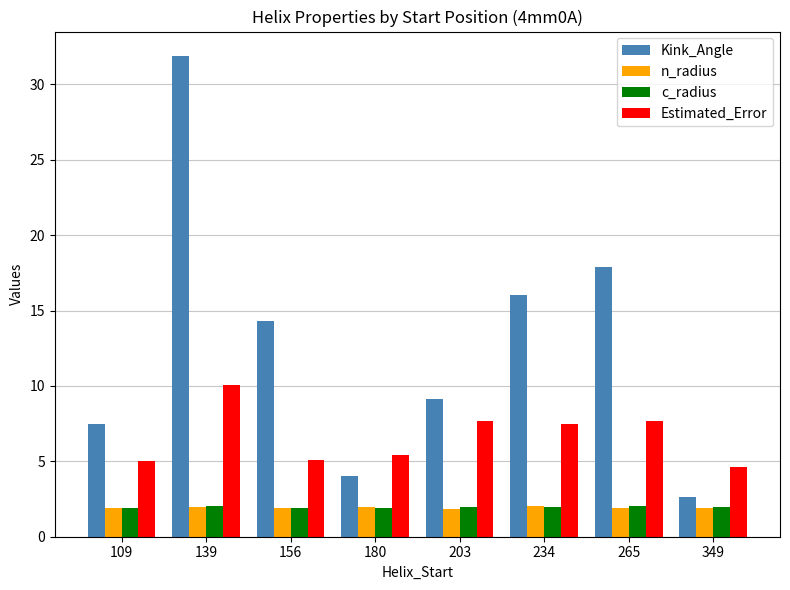

The value of Kink_Angle at 109 is 1.9. True or false?

False